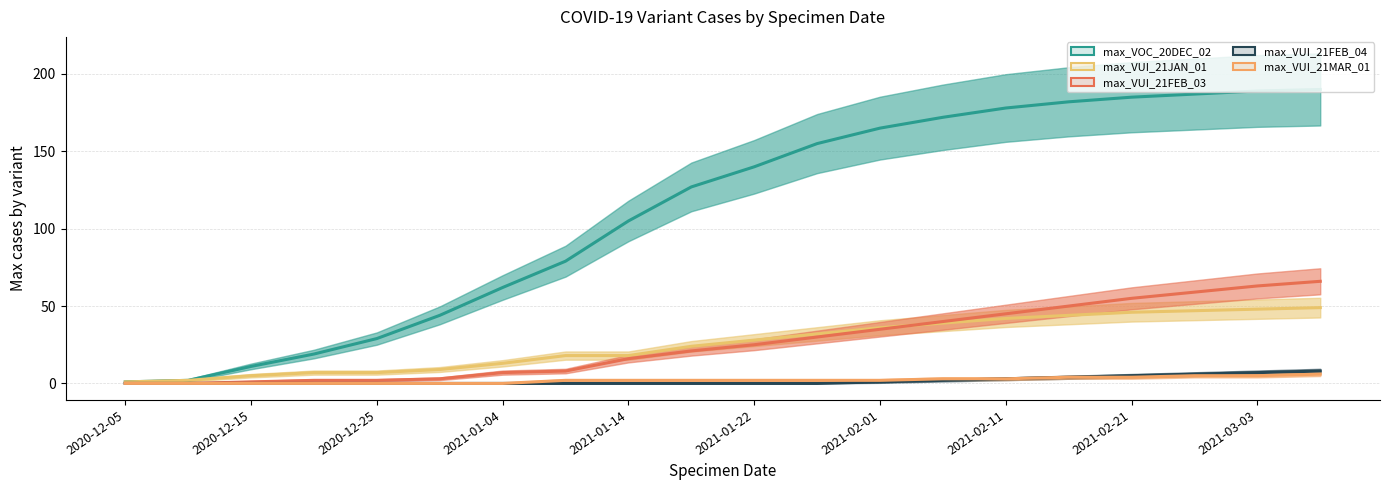

The value of max_VUI_21MAR_01 (line) at 2021-01-04 is 0. True or false?

True